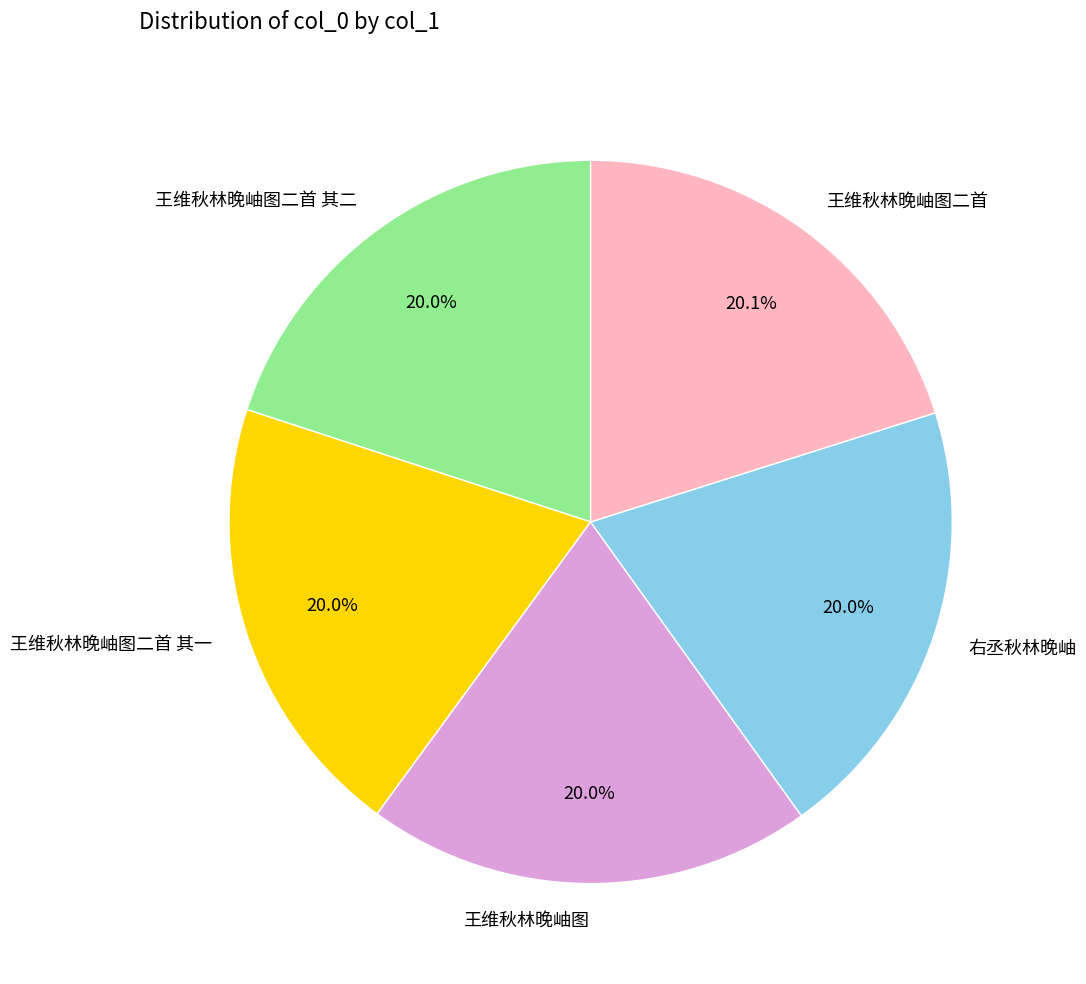

Is it true that 王维秋林晚岫图二首 其一 is 20% of the pie?

True